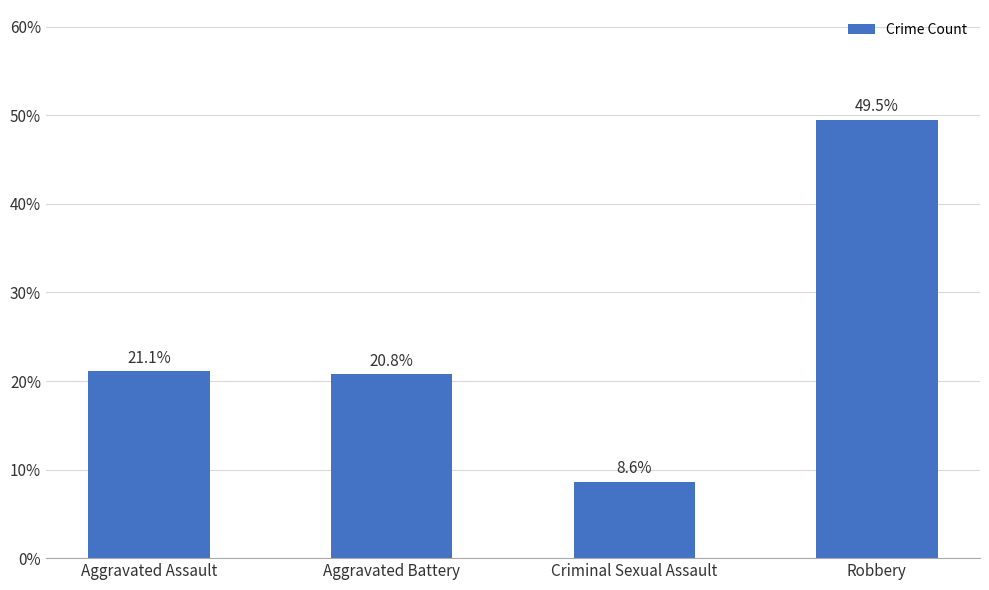

Which category has the lowest value across all series?

Criminal Sexual Assault